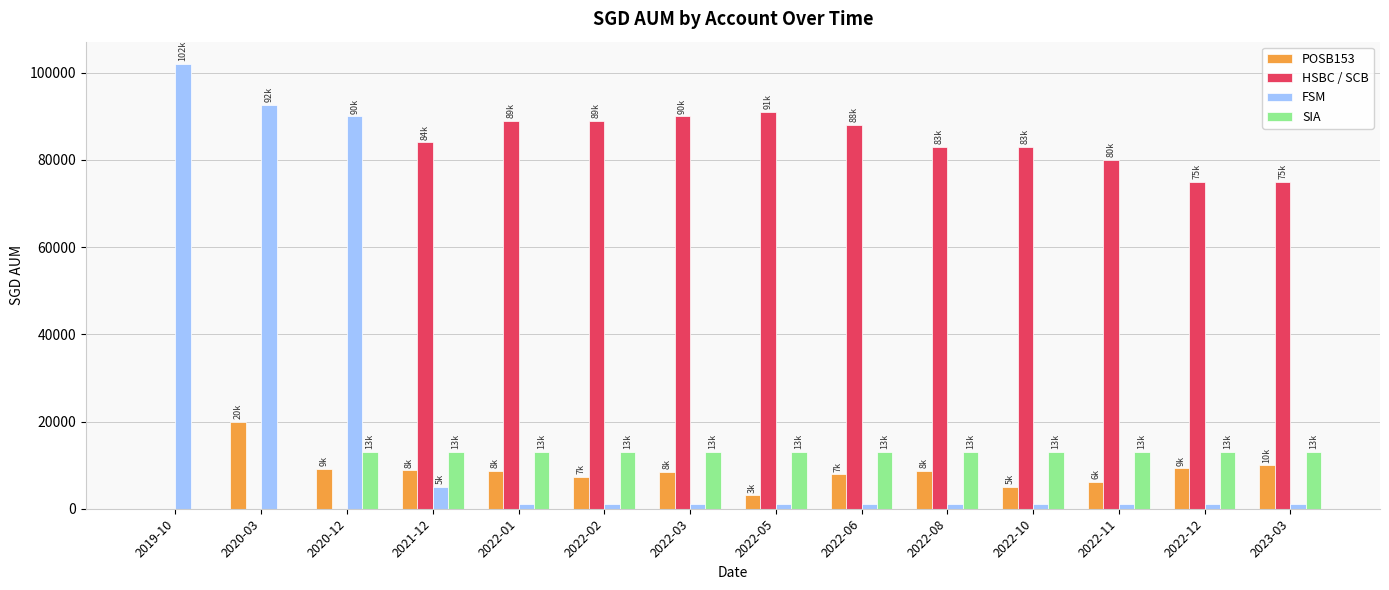

Is the value of POSB153 at 2022-06 greater than the value of SIA at 2022-01?

No